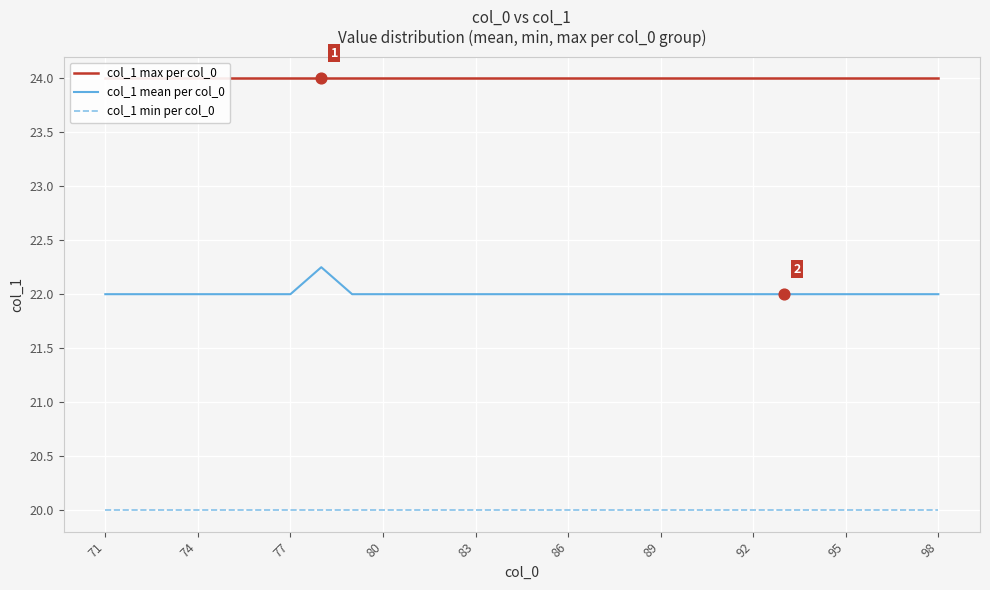

What are all the series names shown in the legend?

col_1 max per col_0, col_1 mean per col_0, col_1 min per col_0